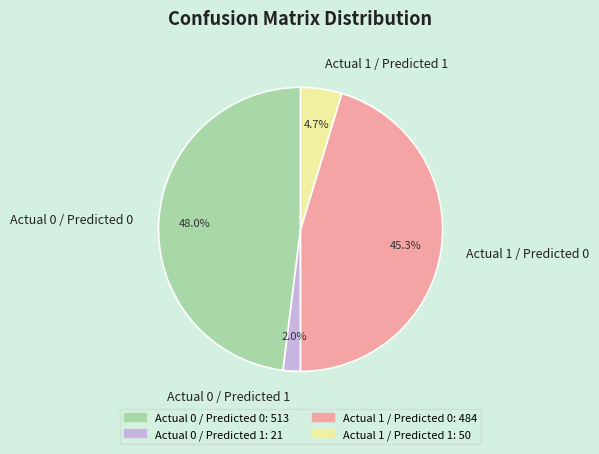

To the nearest percent, what is the difference between the Actual 0 / Predicted 1 and Actual 1 / Predicted 1 slice percentages?

3%